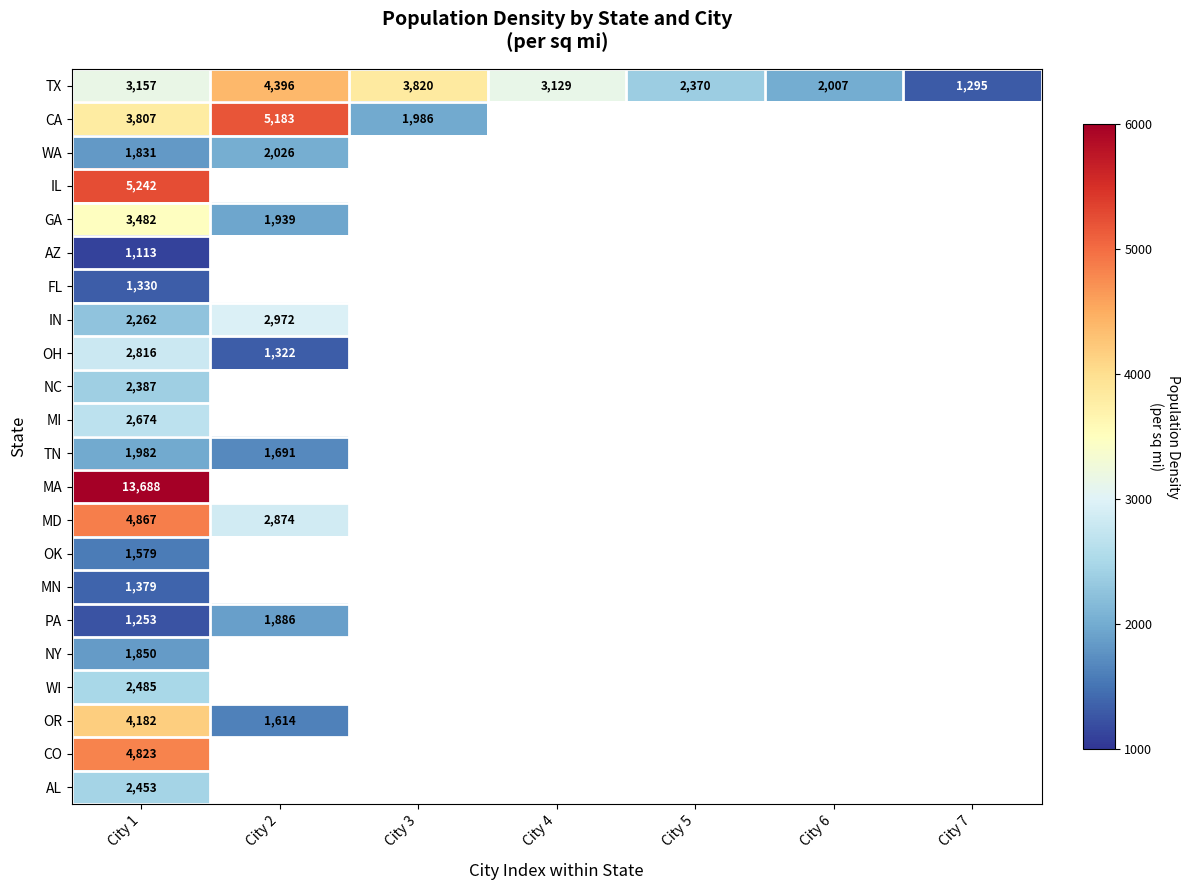

Read the TX value at City 4.

3129